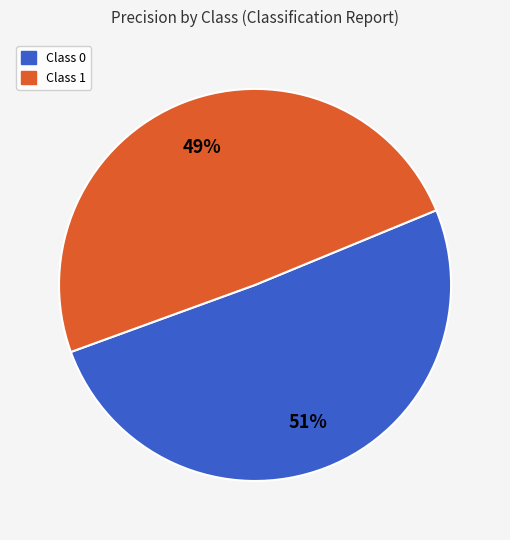

To the nearest percent, what is the average slice percentage?

50%